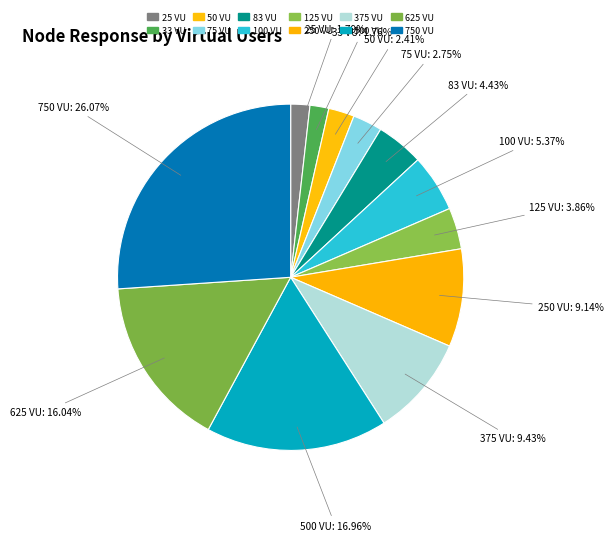

Between 750 VU: 26.07% and 500 VU: 16.96%, which is larger?

750 VU: 26.07%